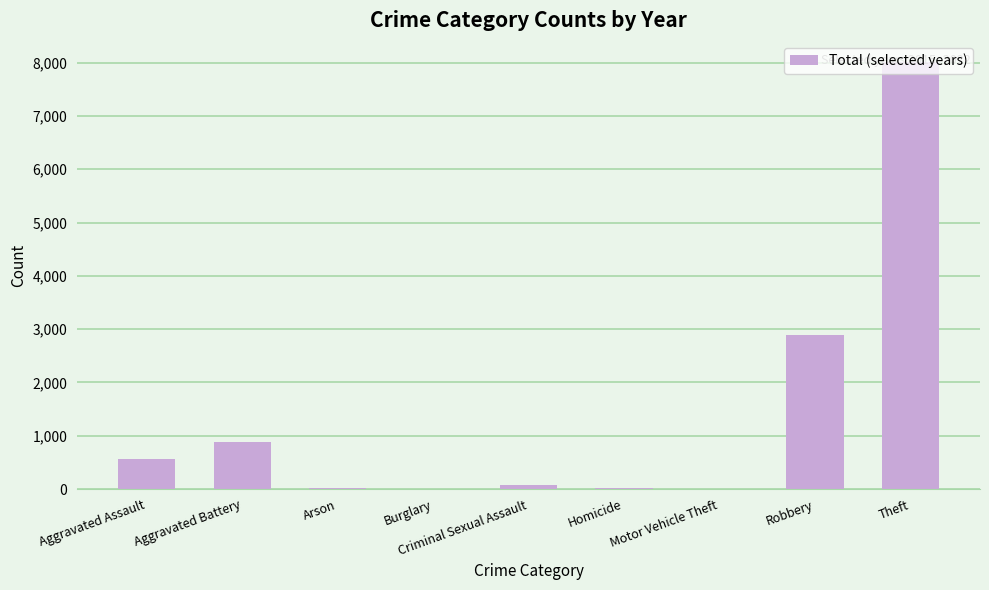

What value does the data have at Motor Vehicle Theft, to the nearest 10?

10